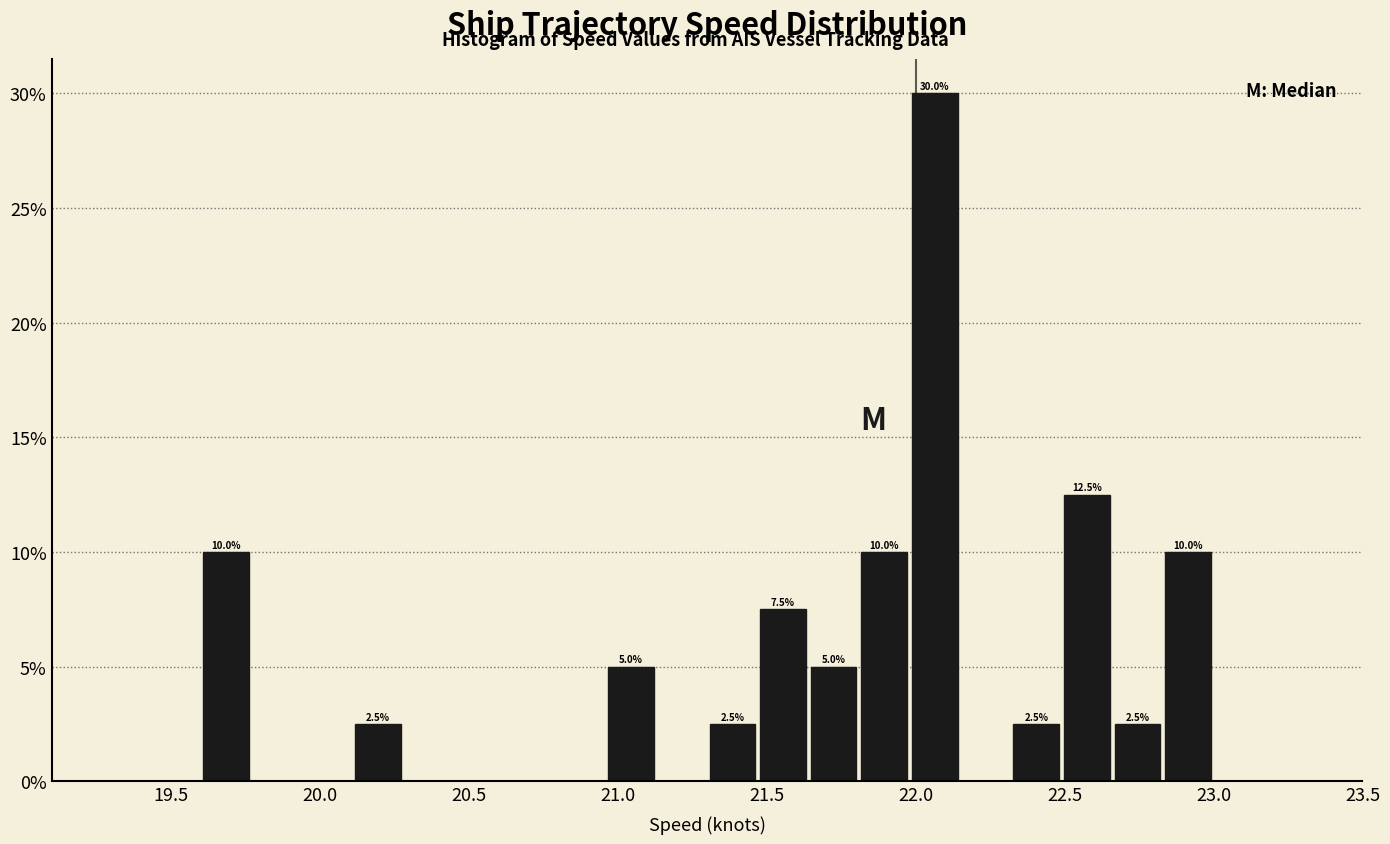

Read against the x-axis, roughly where is the centre of the tallest bar?

22.05